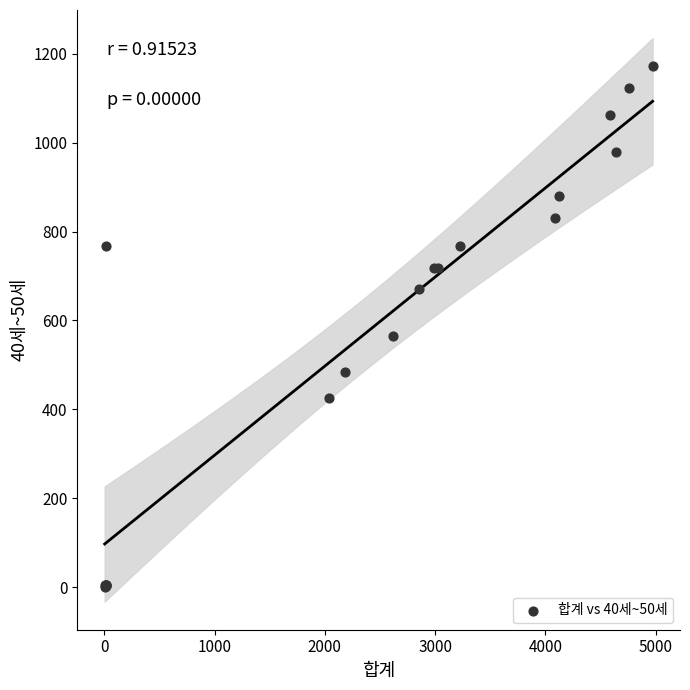

What Y value in the scatter plot is closest to 586?

565